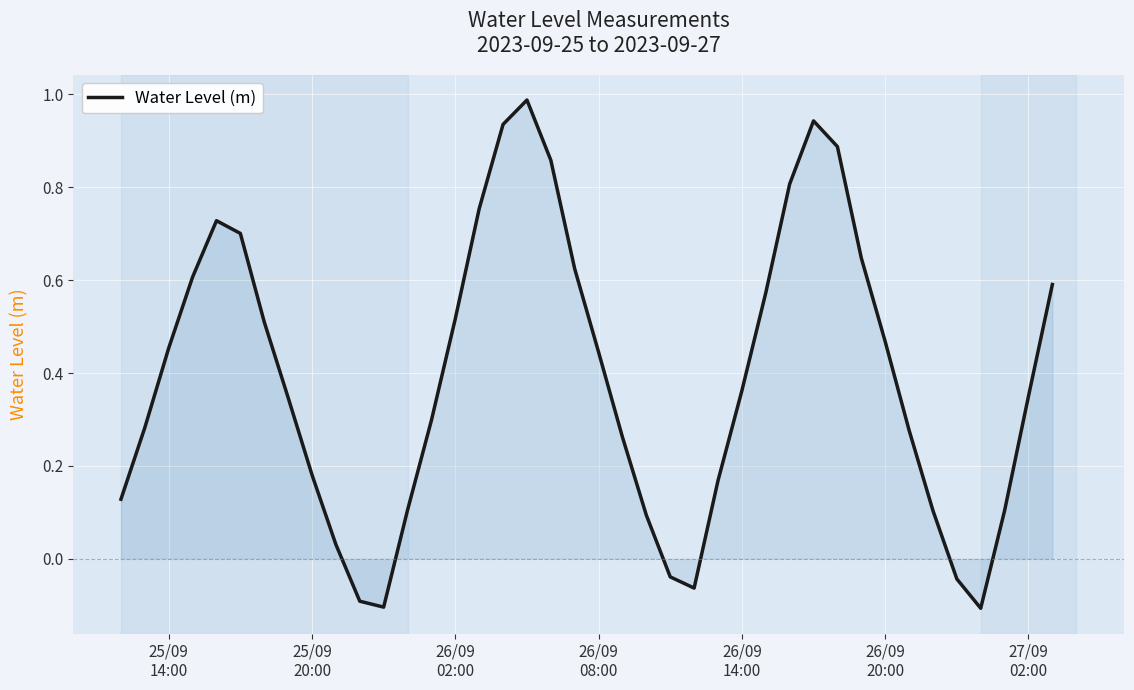

What is the greatest value displayed?

1.0